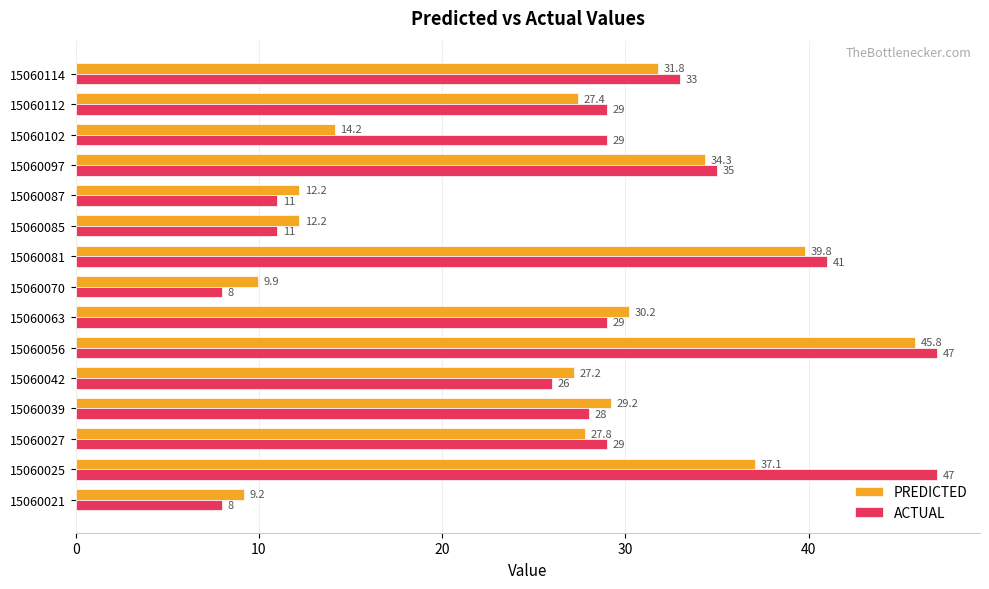

Which series has the largest range (max minus min)?

ACTUAL